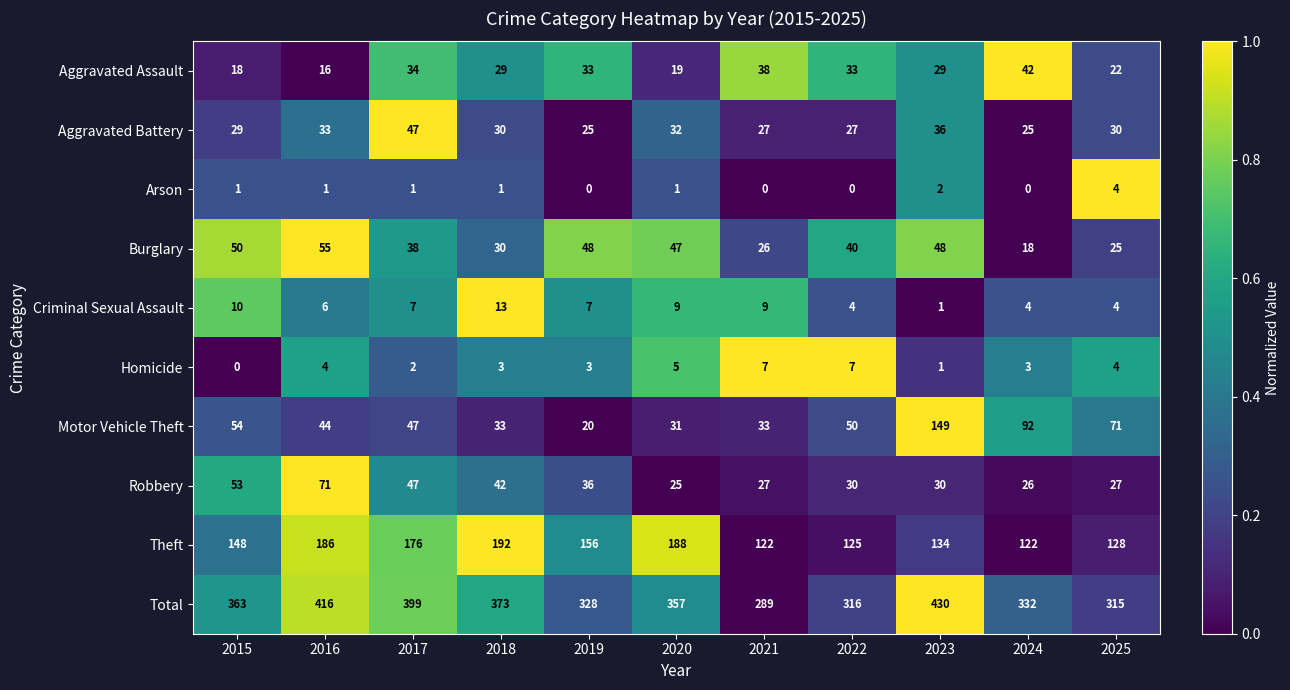

At which label does Burglary reach its minimum?

2024